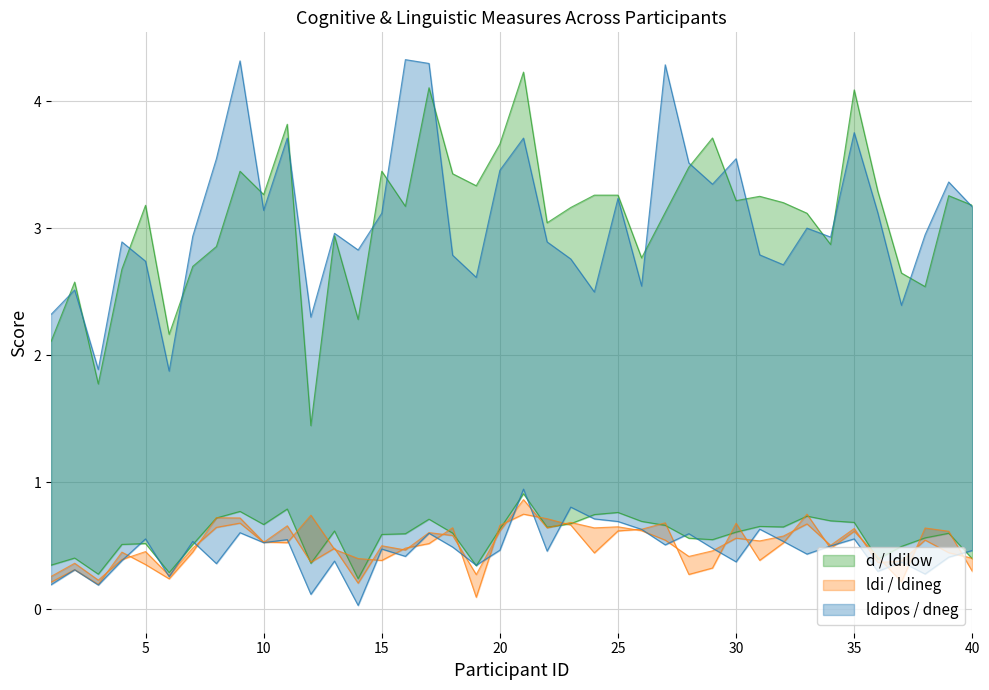

At how many categories does at least one series exceed 2?

39